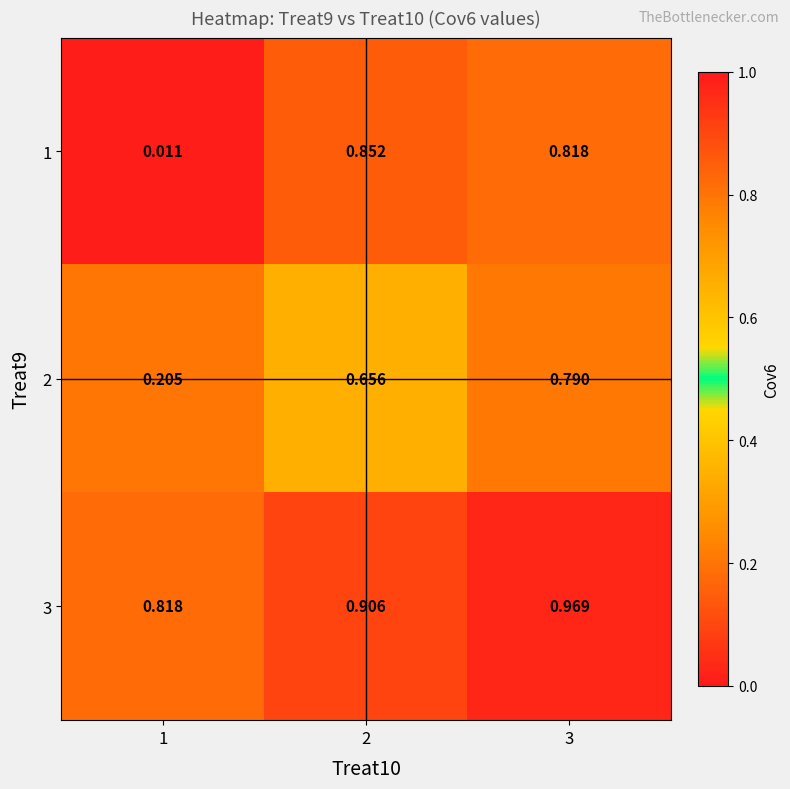

Count the number of data series in this chart.

3